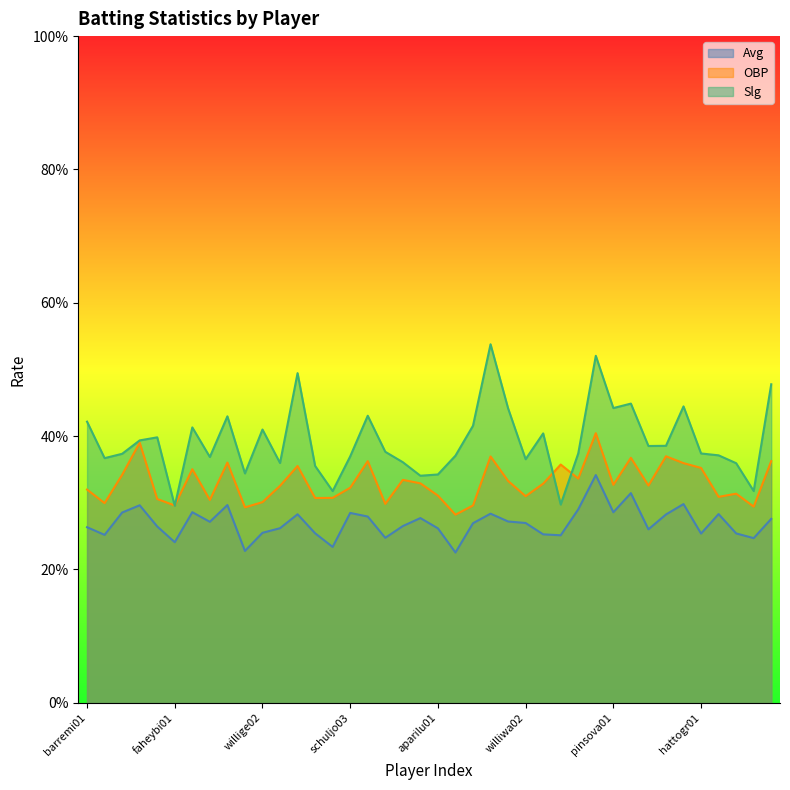

Is it true that Avg equals 0.3 at caldeiv01?

True